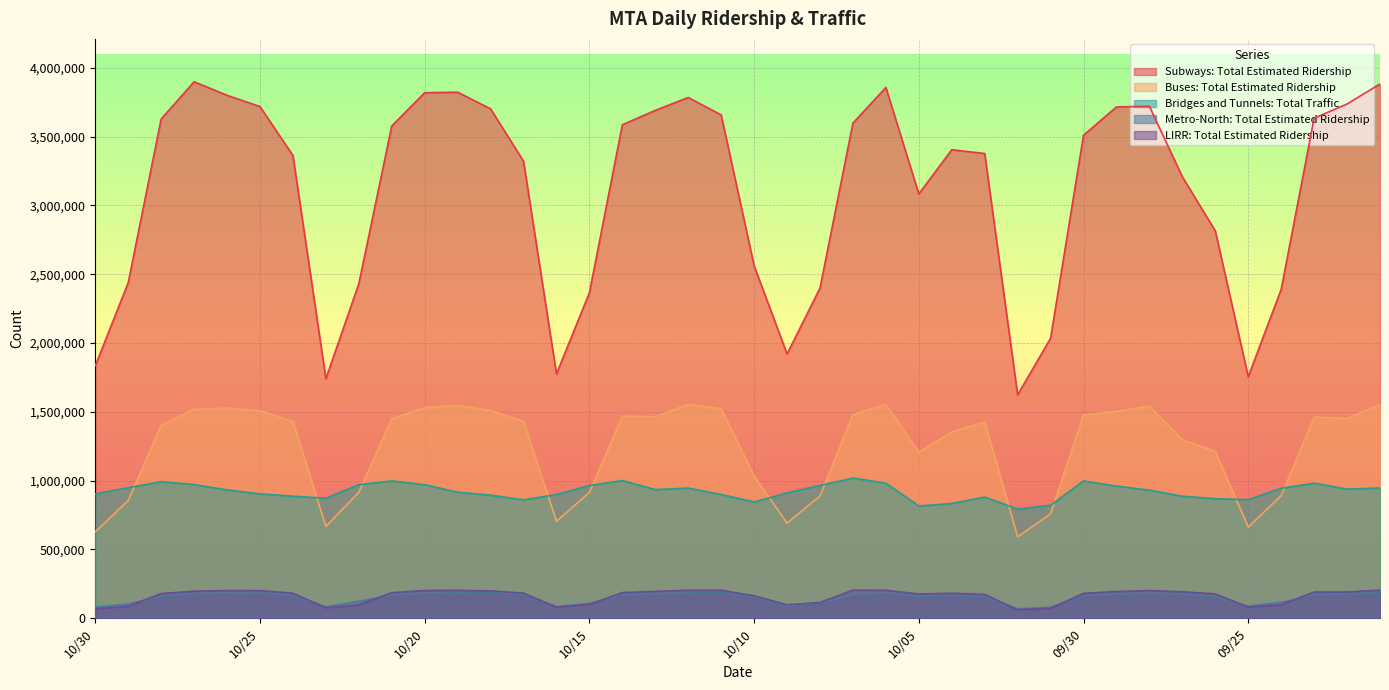

Does the chart display data point markers on the line(s)?

No